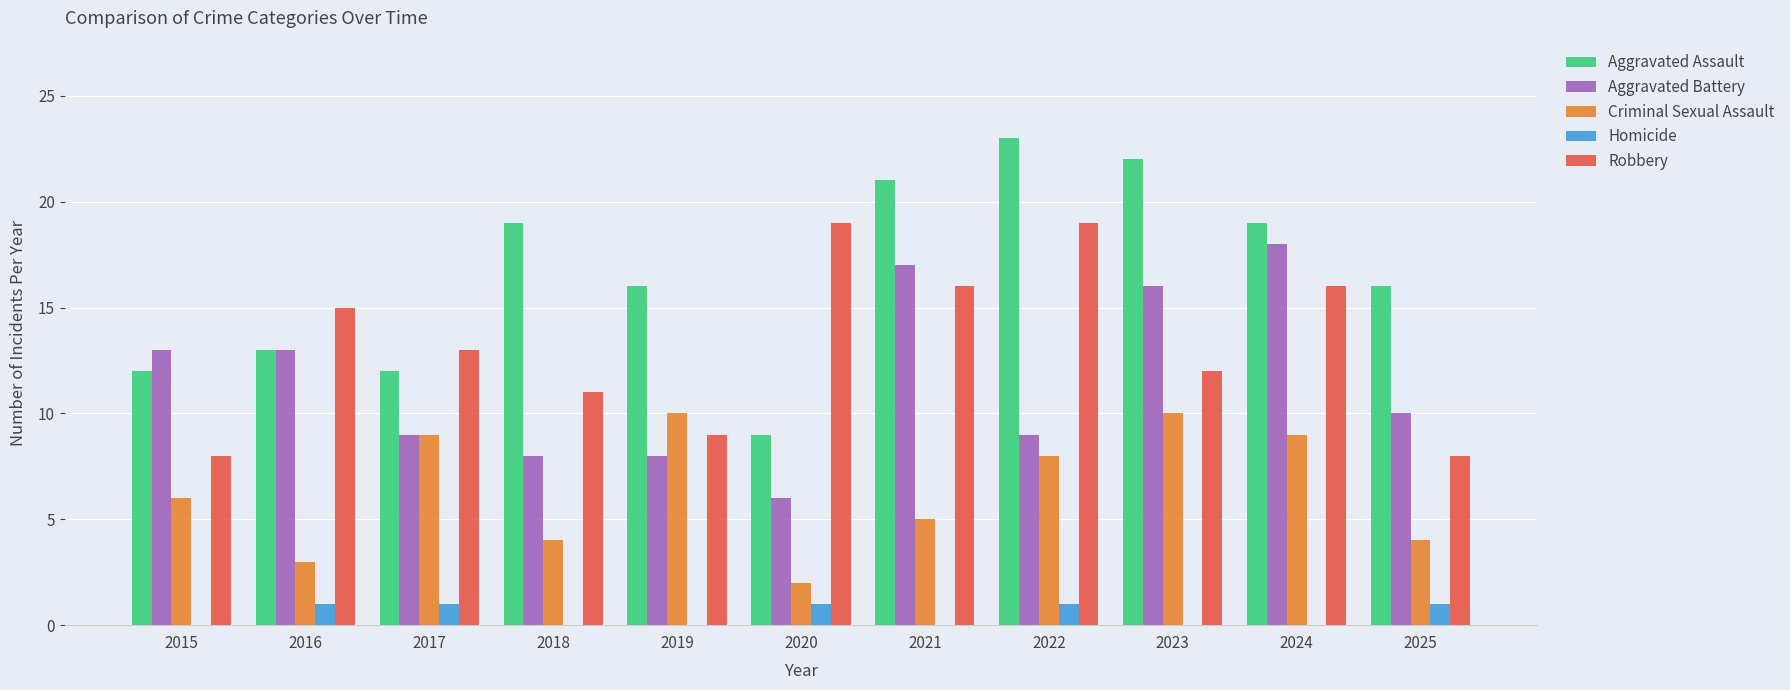

What is the sum of all Aggravated Battery values?

127